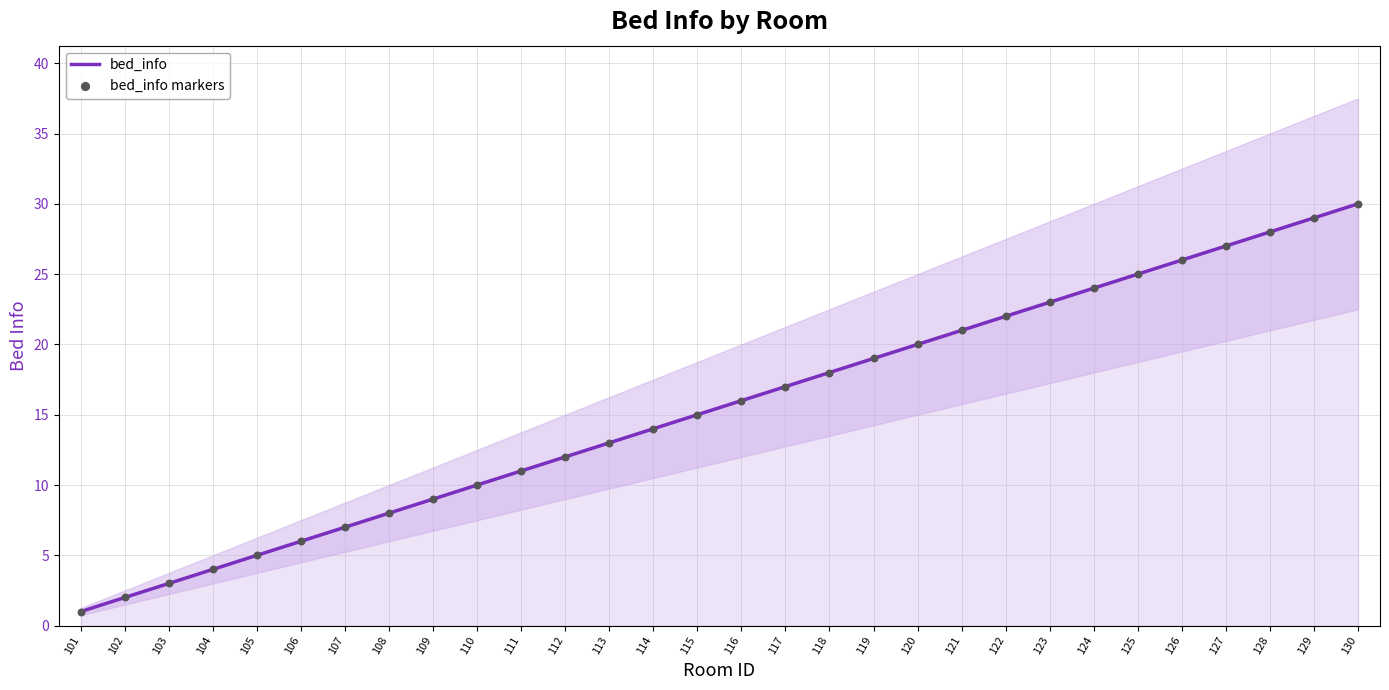

Which series has the widest spread of Y values?

bed_info